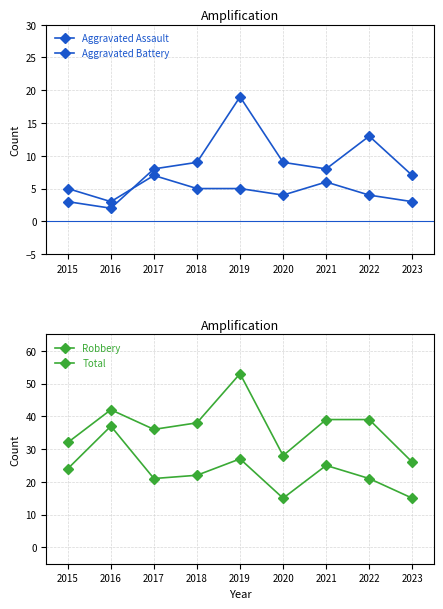

What is the lowest value of the Aggravated Battery series?

2